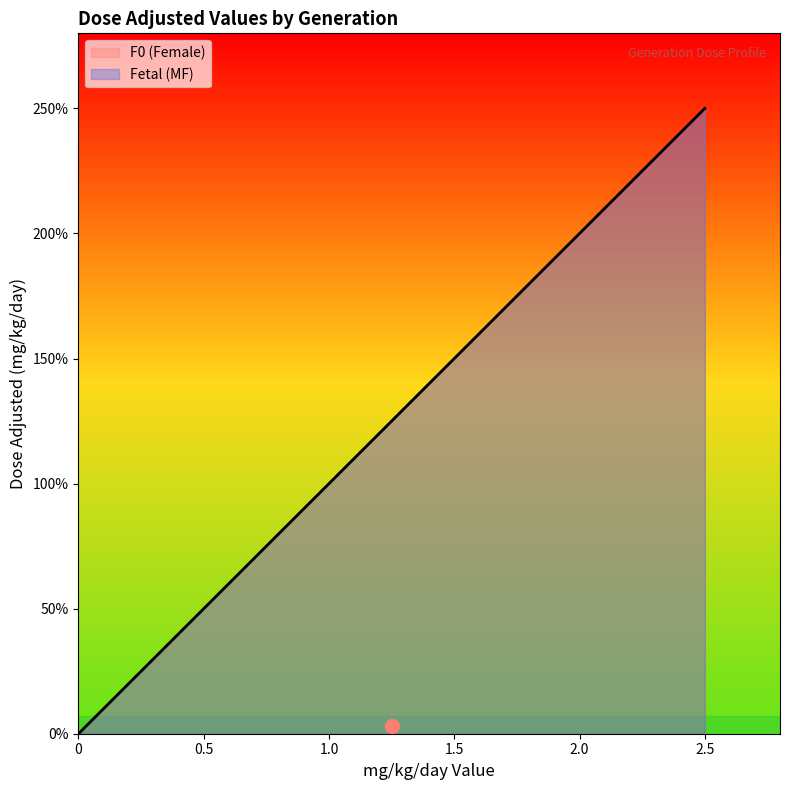

Does the chart display data point markers on the line(s)?

No